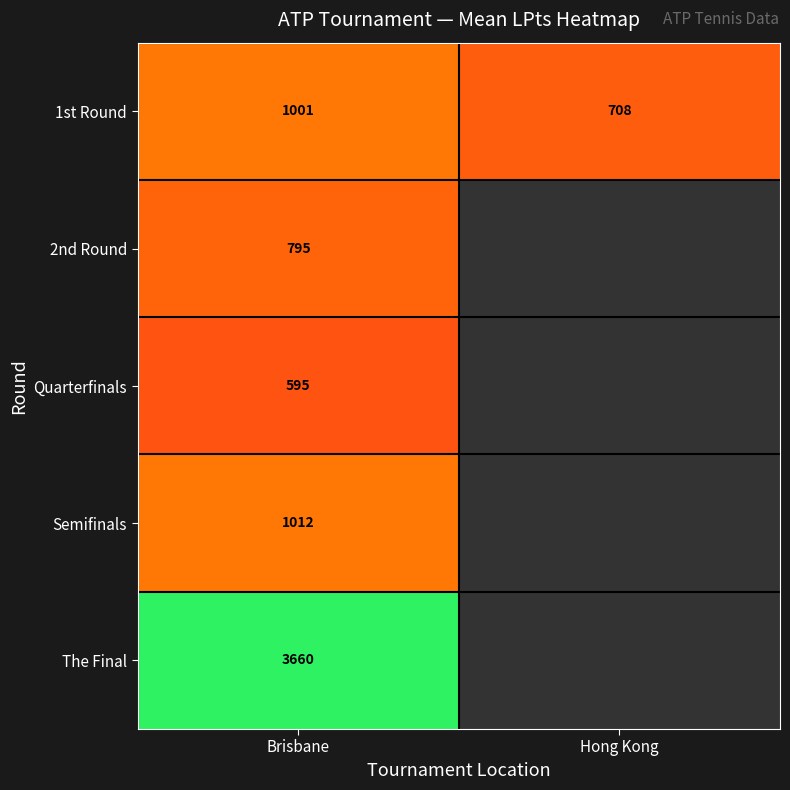

What is the greatest value displayed?

3660.0